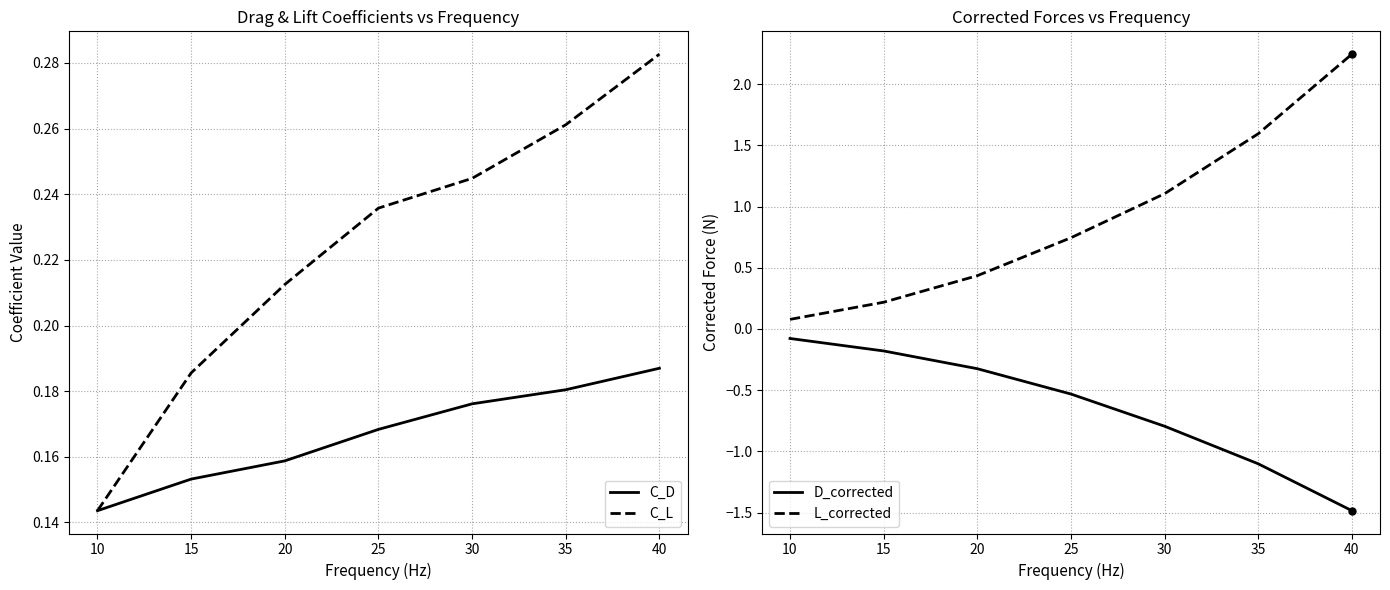

Where is C_D nearest to the value 0?

10